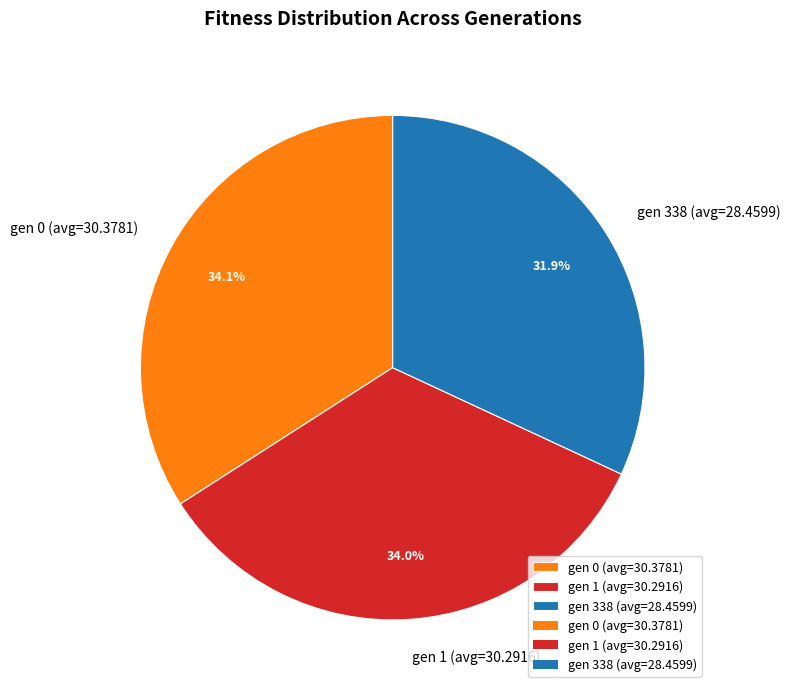

To the nearest percent, what is the combined percentage of gen 1 (avg=30.2916) and gen 0 (avg=30.3781)?

68%